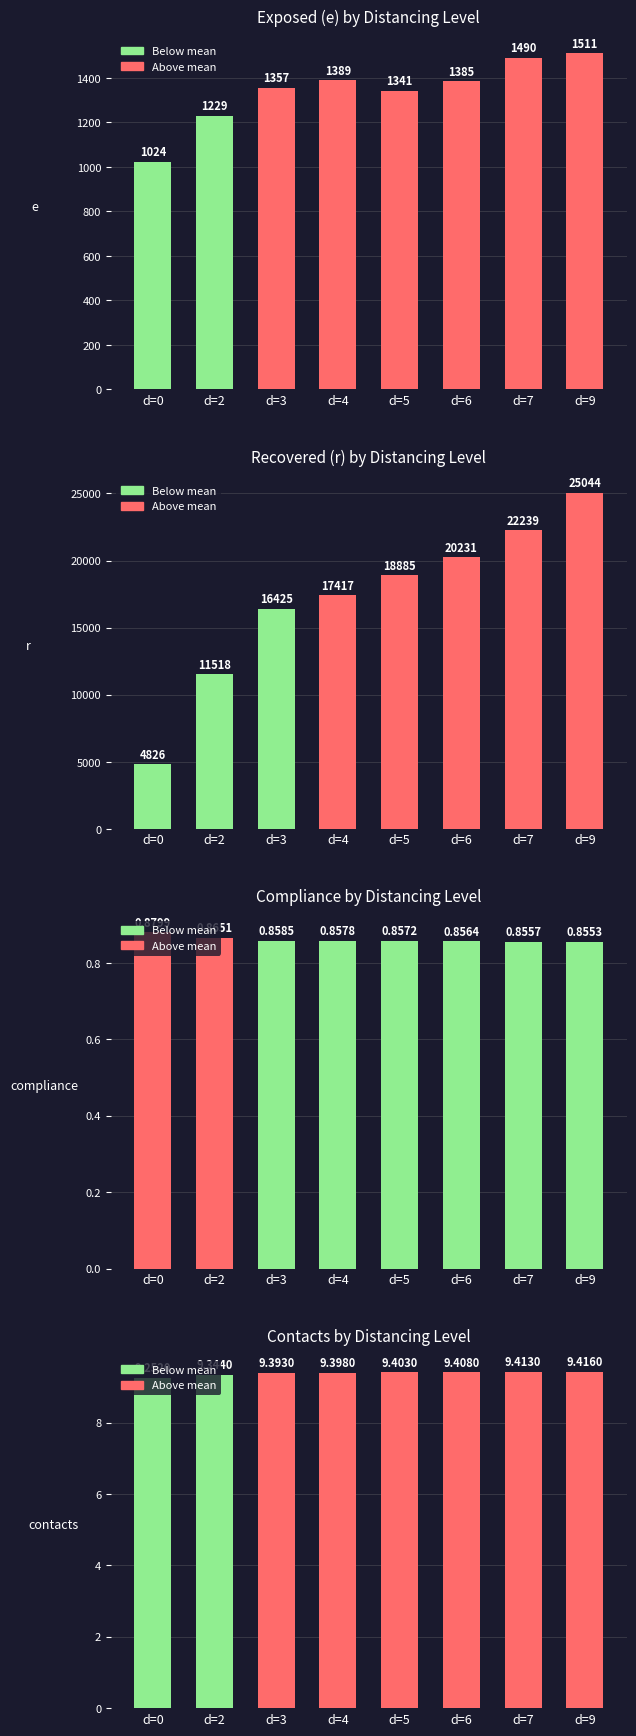

At how many categories does at least one series exceed 21957?

2